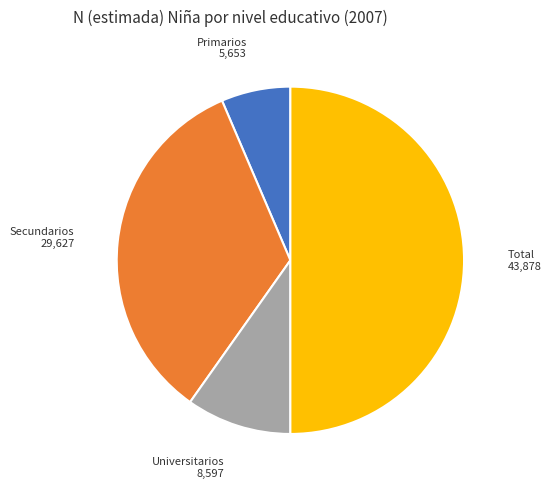

Is it true that Total is 50% of the pie?

True